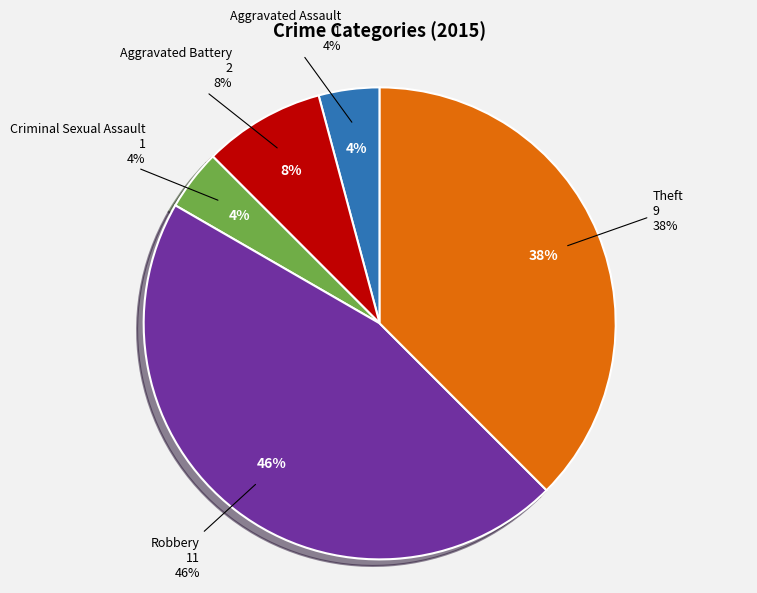

To the nearest percent, what percentage of the pie is Theft?

38%